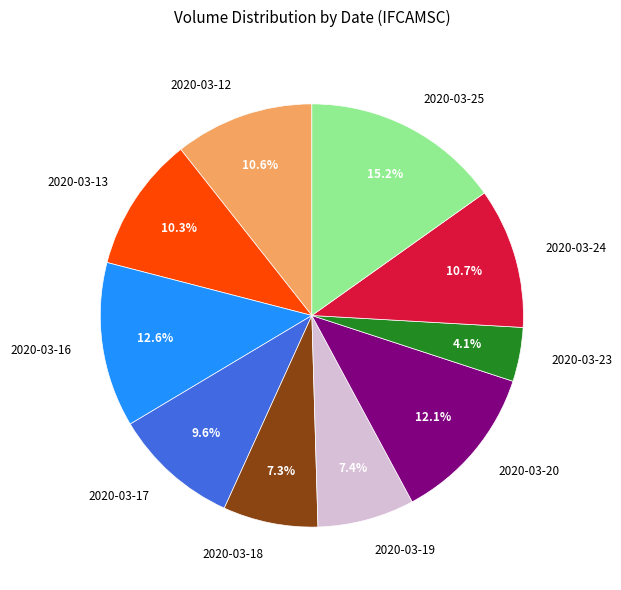

Is there any slice that represents more than half of the pie?

No